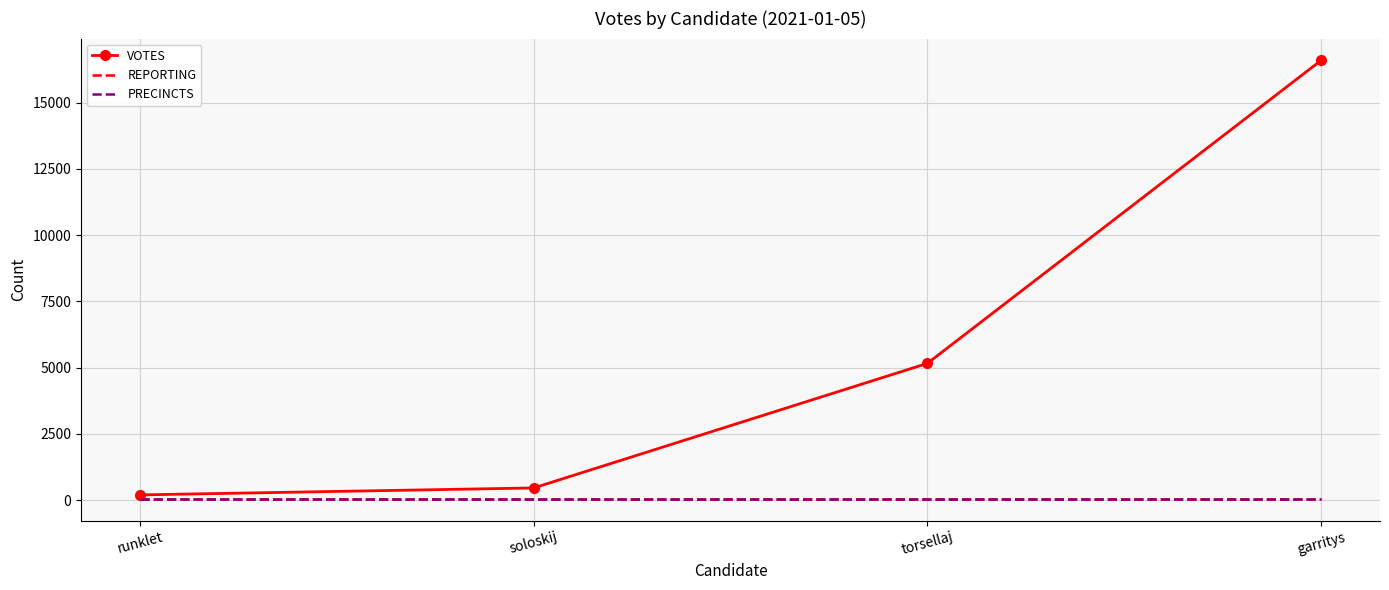

Reading left to right, extract all data points from this chart.

VOTES: 198	461	5161	16593
REPORTING: 58	58	58	58
PRECINCTS: 58	58	58	58